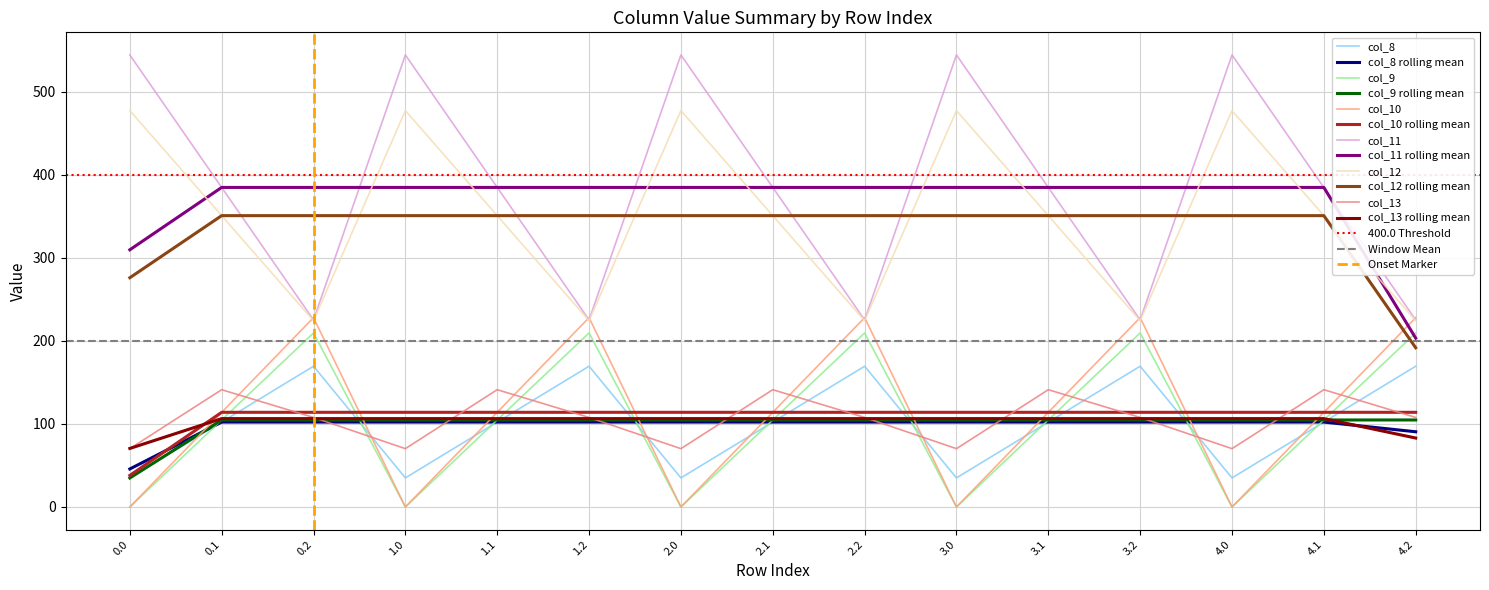

At which label is col_10 closest to 104?

0.1